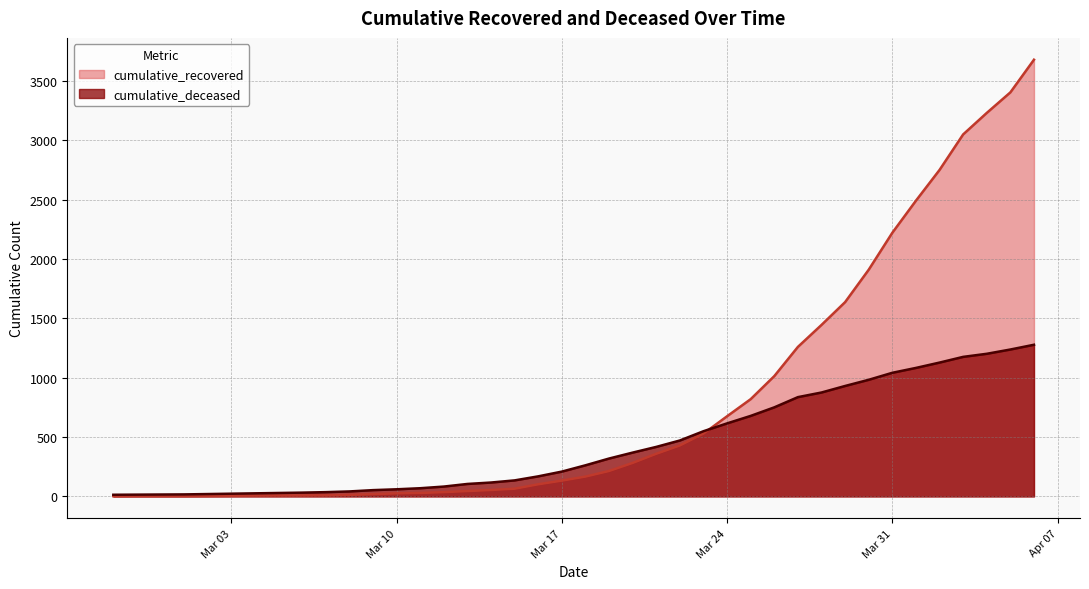

What are all the series names shown in the legend?

cumulative_recovered, cumulative_deceased